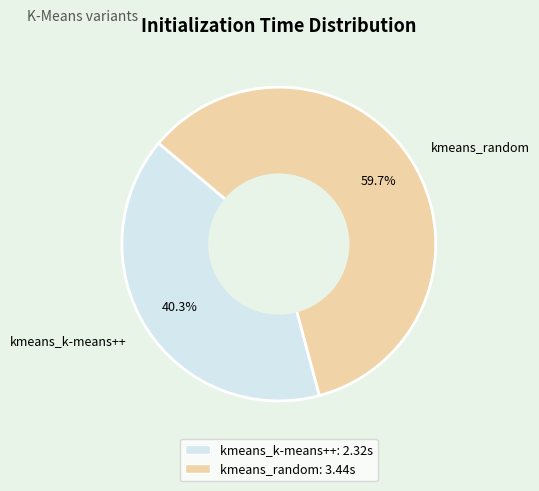

Approximately how many times larger is the value at kmeans_random compared to kmeans_k-means++?

1.5